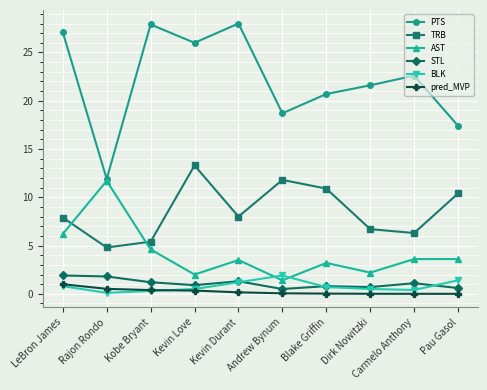

What position from the left is LeBron James?

1